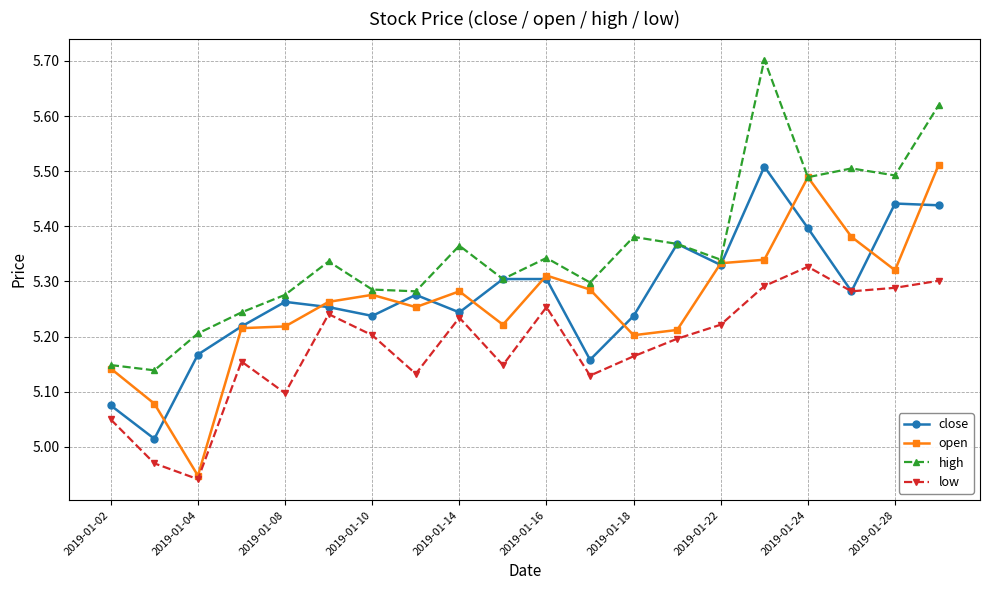

Count the high values in the range 5 to 6.

20